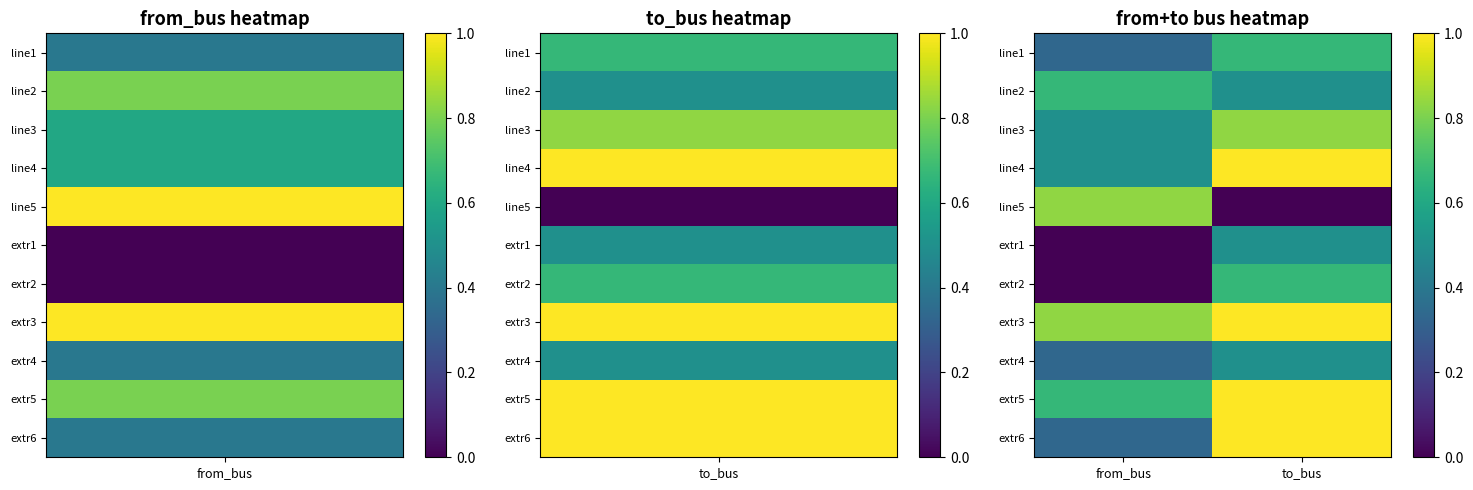

At which category does the chart reach its peak across all series?

to_bus